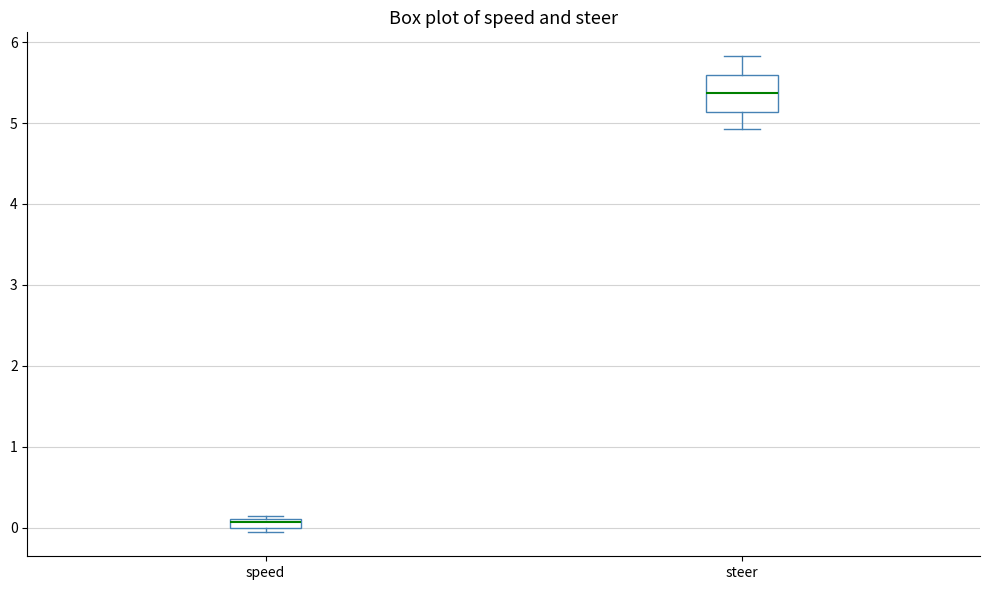

Which box has the lowest median line?

speed